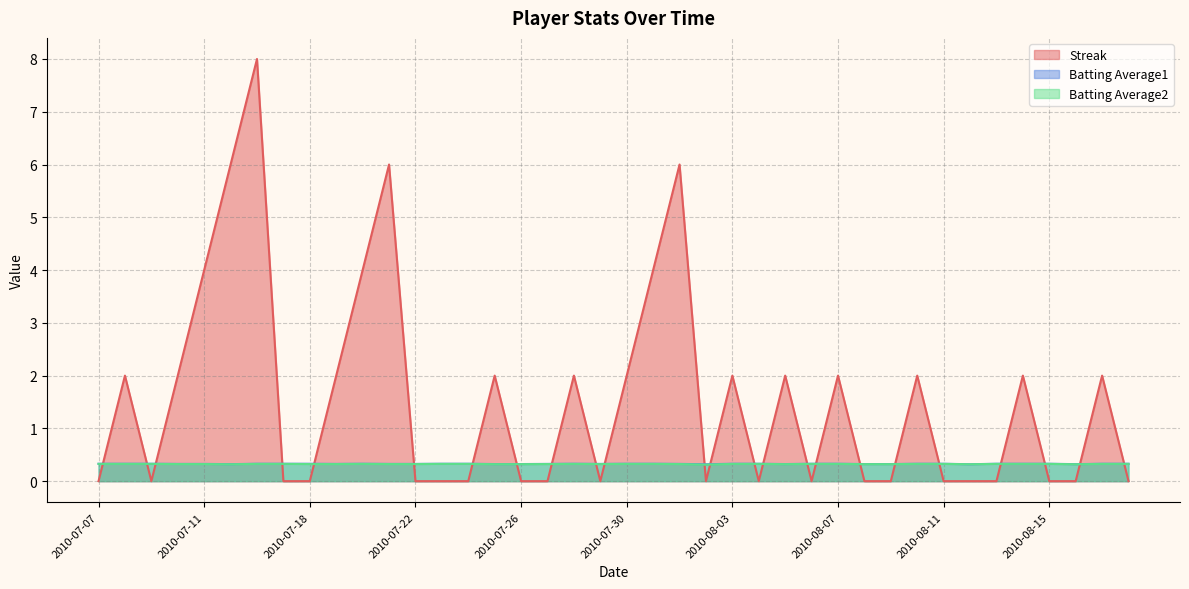

Where is the first local maximum for Batting Average1?

2010-07-20